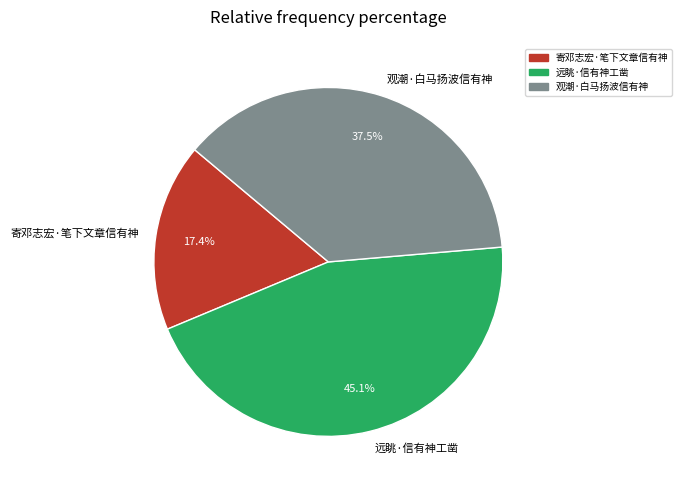

Does 观潮·白马扬波信有神 account for over 50% of the chart?

No